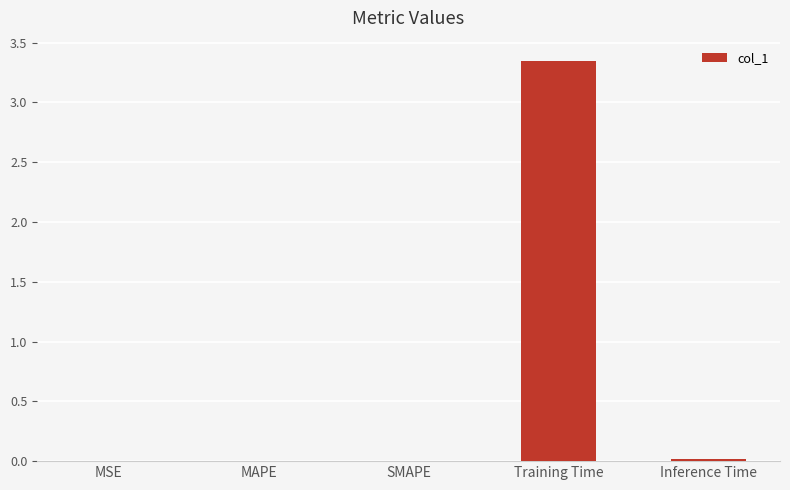

At which category does the chart reach its peak across all series?

Training Time